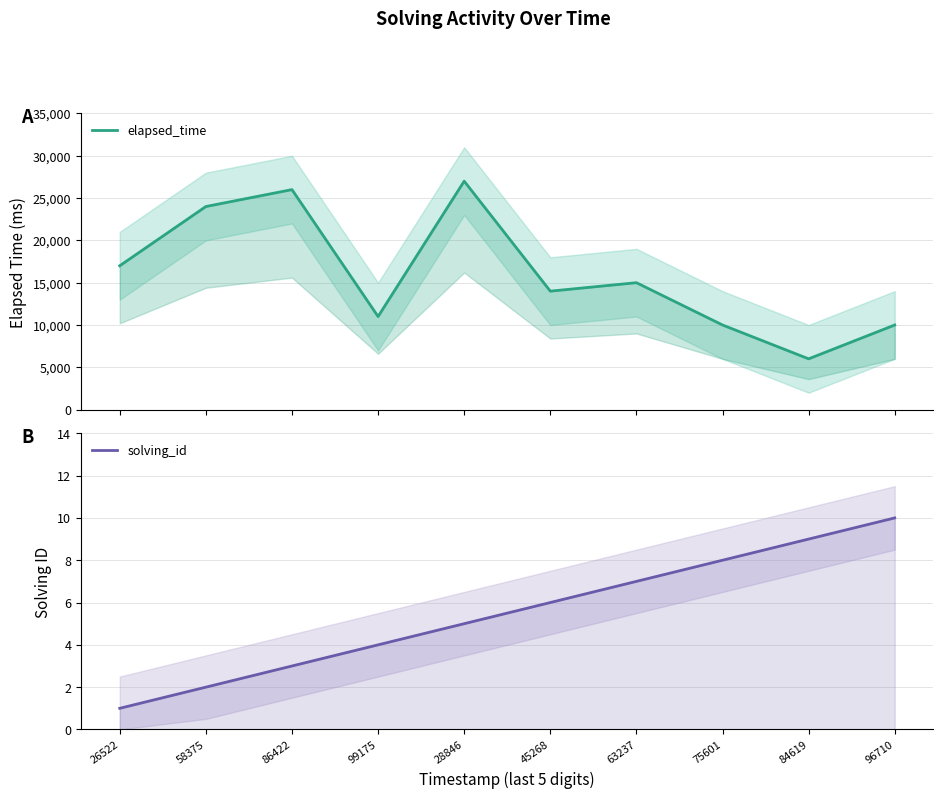

Between 45268 and 99175, which is larger?

45268